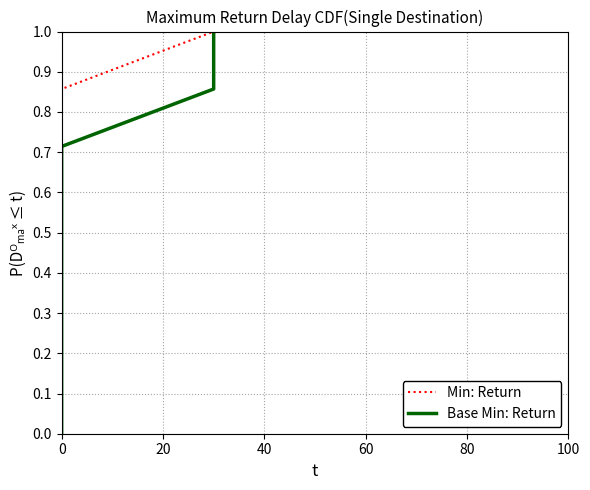

Rank the series at 0 from lowest to highest value.

Min: Return, Base Min: Return